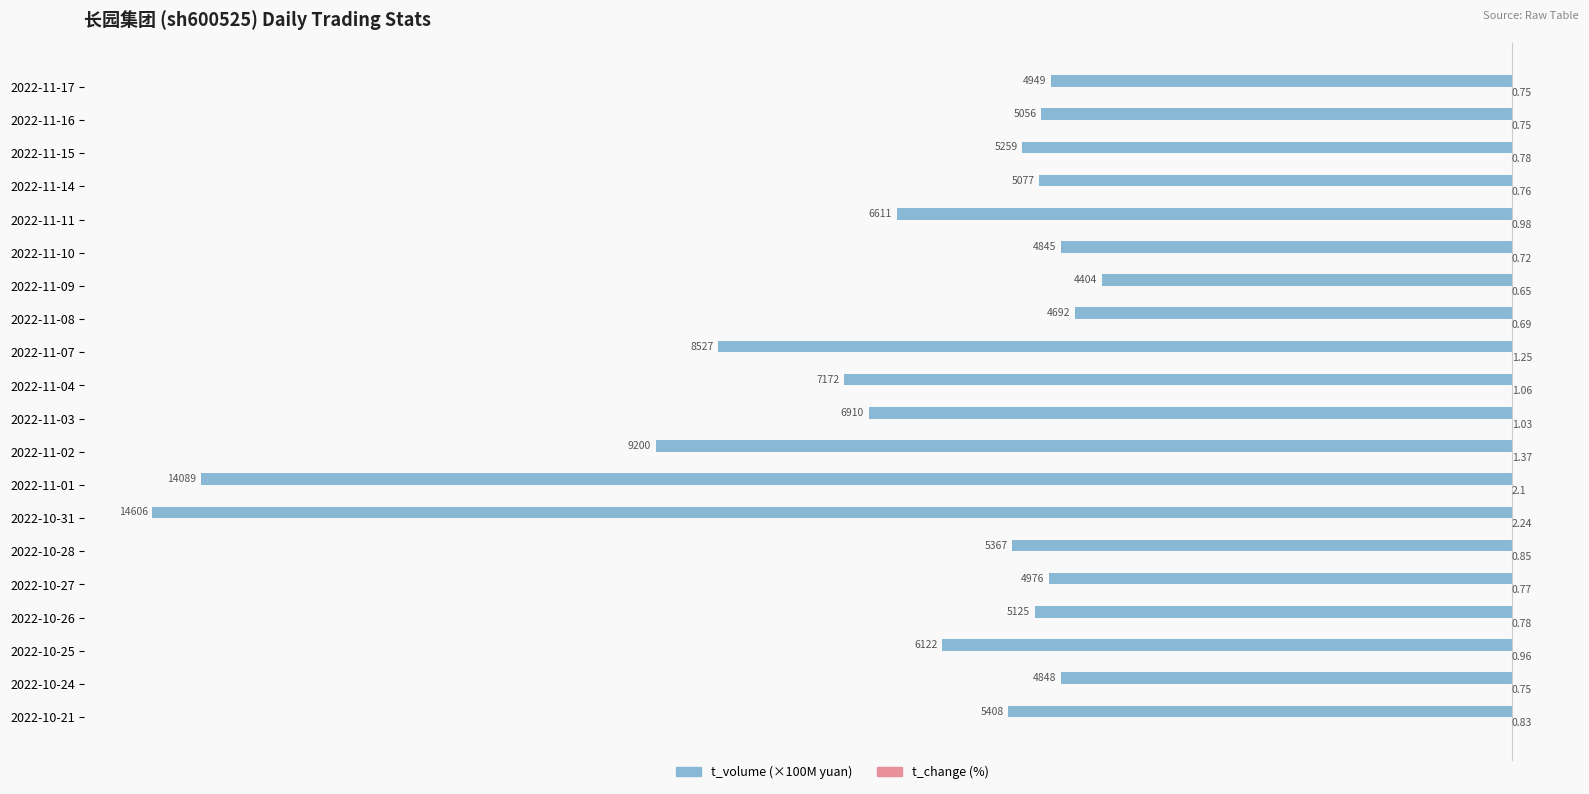

At which category is the sum across all series the highest?

2022-11-09